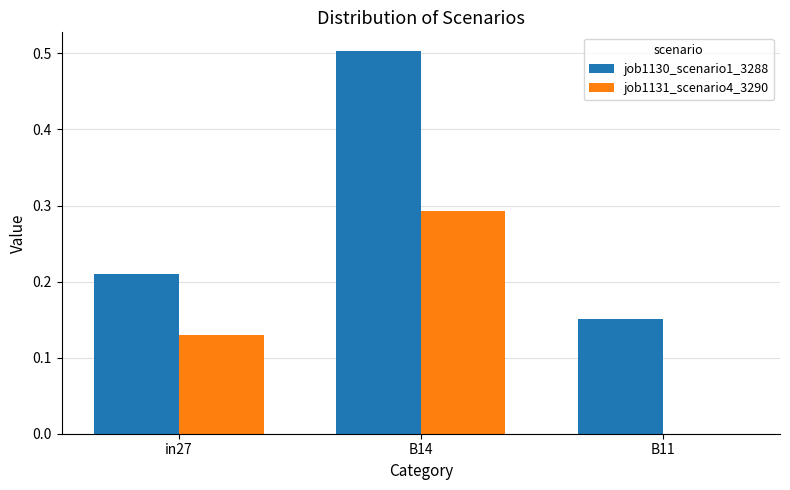

At which label does job1130_scenario1_3288 reach its peak?

B14